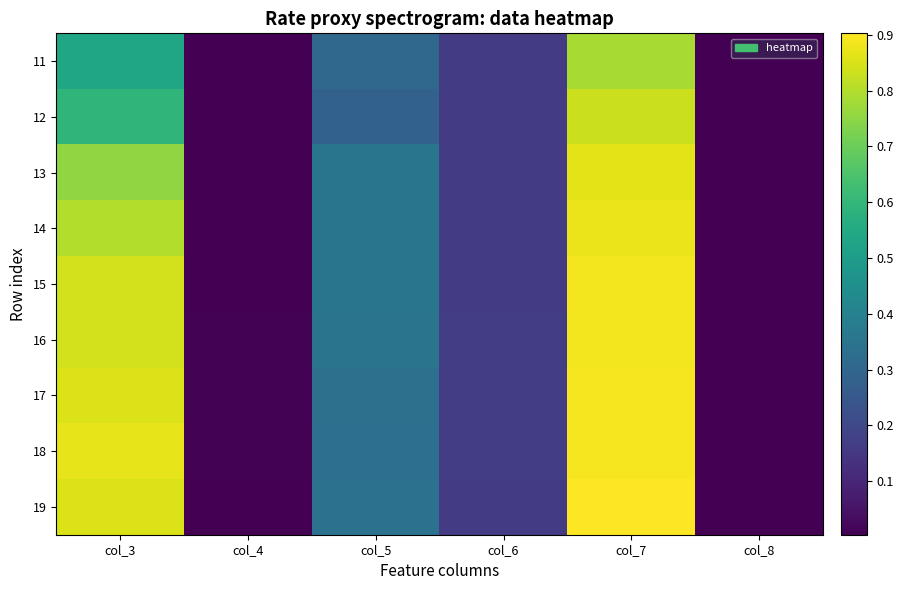

Reading left to right, transcribe all the data shown in this chart.

11: col_3=0.5	col_4=0.0	col_5=0.3	col_6=0.2	col_7=0.8	col_8=0.0
12: col_3=0.6	col_4=0.0	col_5=0.3	col_6=0.2	col_7=0.8	col_8=0.0
13: col_3=0.8	col_4=0.0	col_5=0.4	col_6=0.2	col_7=0.9	col_8=0.0
14: col_3=0.8	col_4=0.0	col_5=0.4	col_6=0.2	col_7=0.9	col_8=0.0
15: col_3=0.8	col_4=0.0	col_5=0.4	col_6=0.2	col_7=0.9	col_8=0.0
16: col_3=0.8	col_4=0.0	col_5=0.3	col_6=0.2	col_7=0.9	col_8=0.0
17: col_3=0.9	col_4=0.0	col_5=0.3	col_6=0.2	col_7=0.9	col_8=0.0
18: col_3=0.9	col_4=0.0	col_5=0.3	col_6=0.2	col_7=0.9	col_8=0.0
19: col_3=0.9	col_4=0.0	col_5=0.3	col_6=0.2	col_7=0.9	col_8=0.0